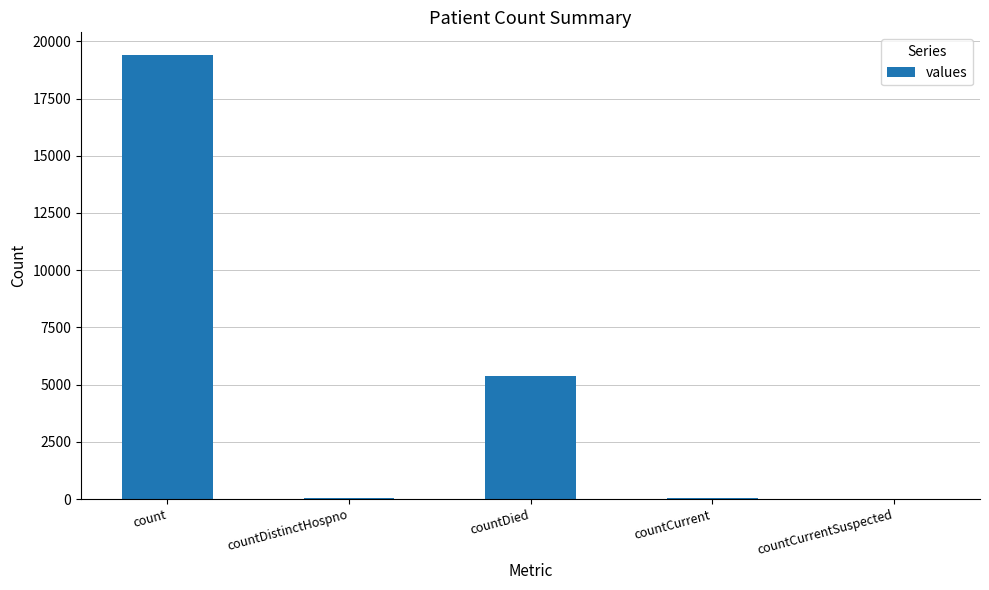

Where does the data first go above 60?

count